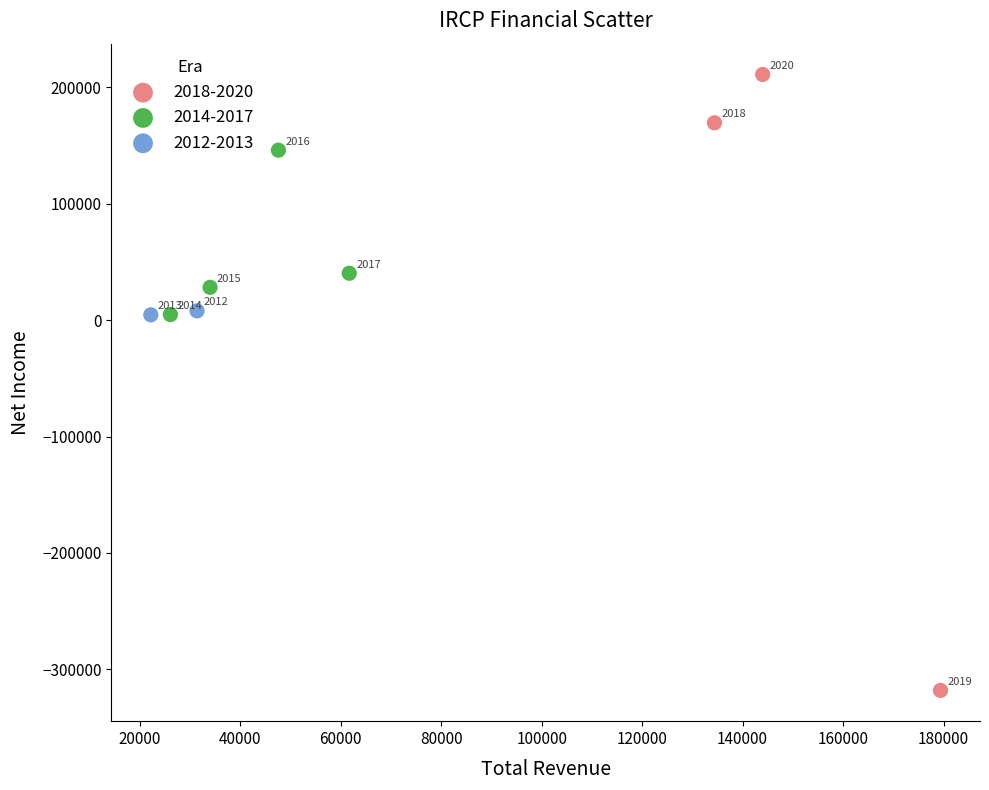

Which series reaches the maximum Y coordinate?

2018-2020